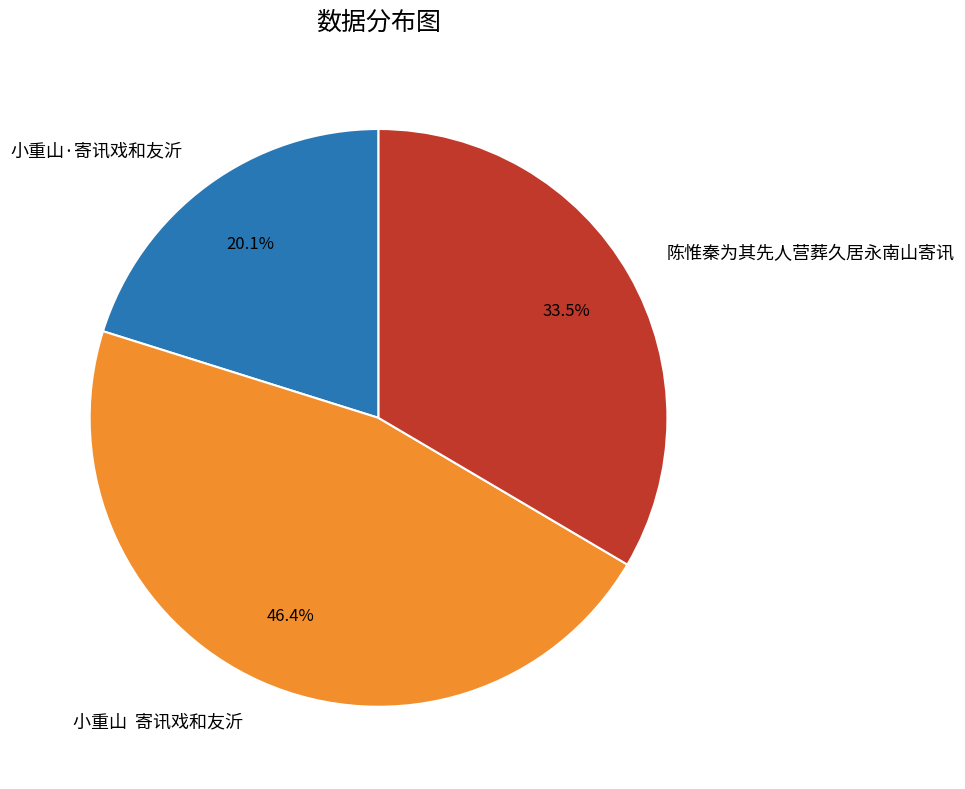

Does any single category account for the majority?

No